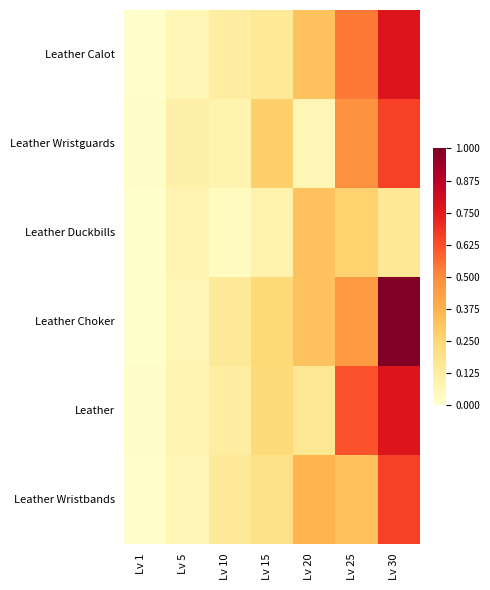

What is the maximum value shown in the chart?

1.0